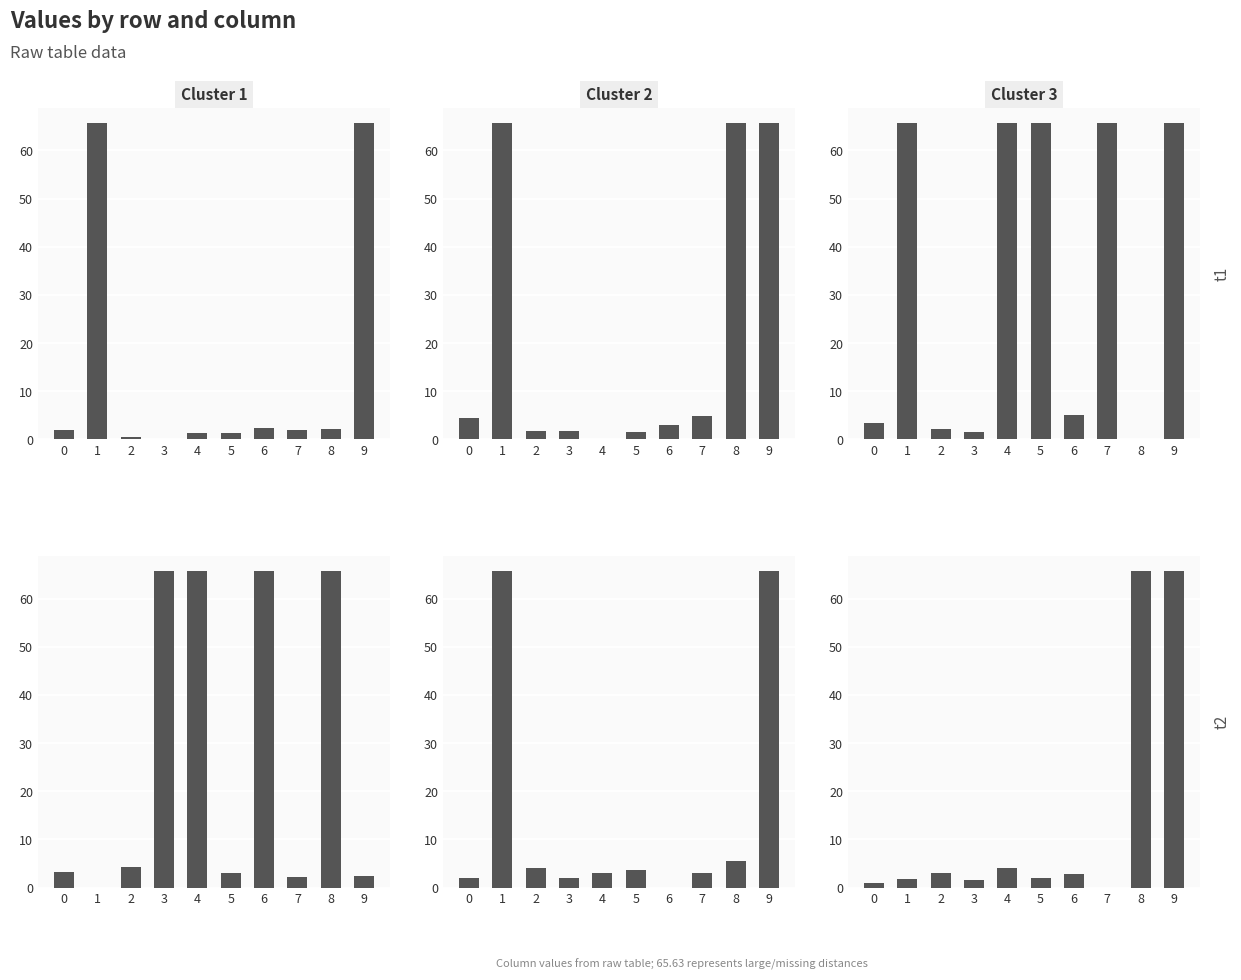

How many data points in col_4 are above 4?

5